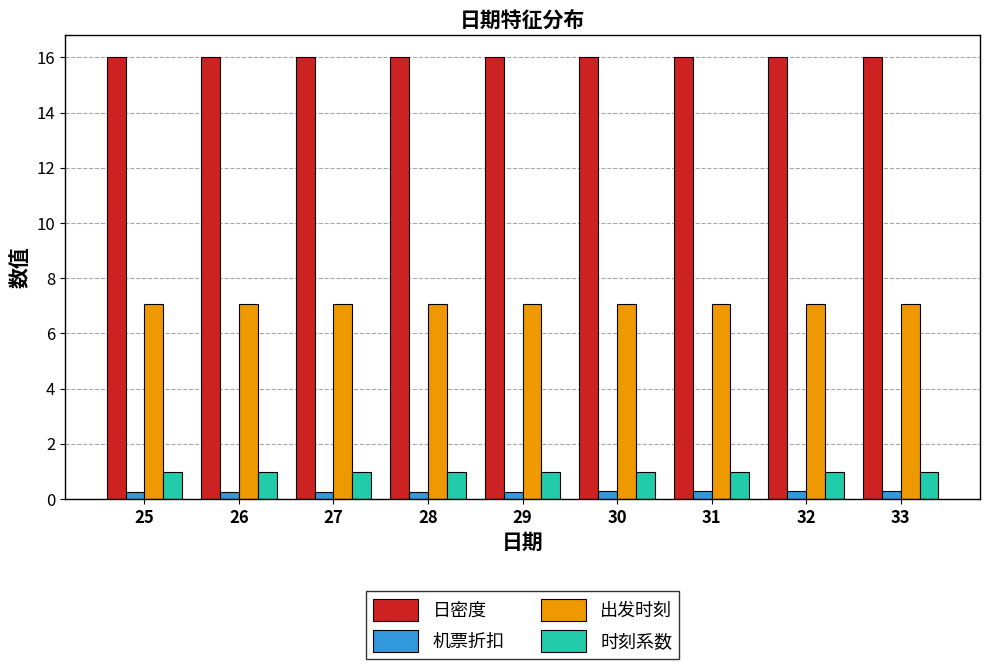

Reading right to left, transcribe all the data shown in this chart.

日密度: 33=16.0	32=16.0	31=16.0	30=16.0	29=16.0	28=16.0	27=16.0	26=16.0	25=16.0
机票折扣: 33=0.3	32=0.3	31=0.3	30=0.3	29=0.3	28=0.3	27=0.3	26=0.3	25=0.3
出发时刻: 33=7.1	32=7.1	31=7.1	30=7.1	29=7.1	28=7.1	27=7.1	26=7.1	25=7.1
时刻系数: 33=1.0	32=1.0	31=1.0	30=1.0	29=1.0	28=1.0	27=1.0	26=1.0	25=1.0